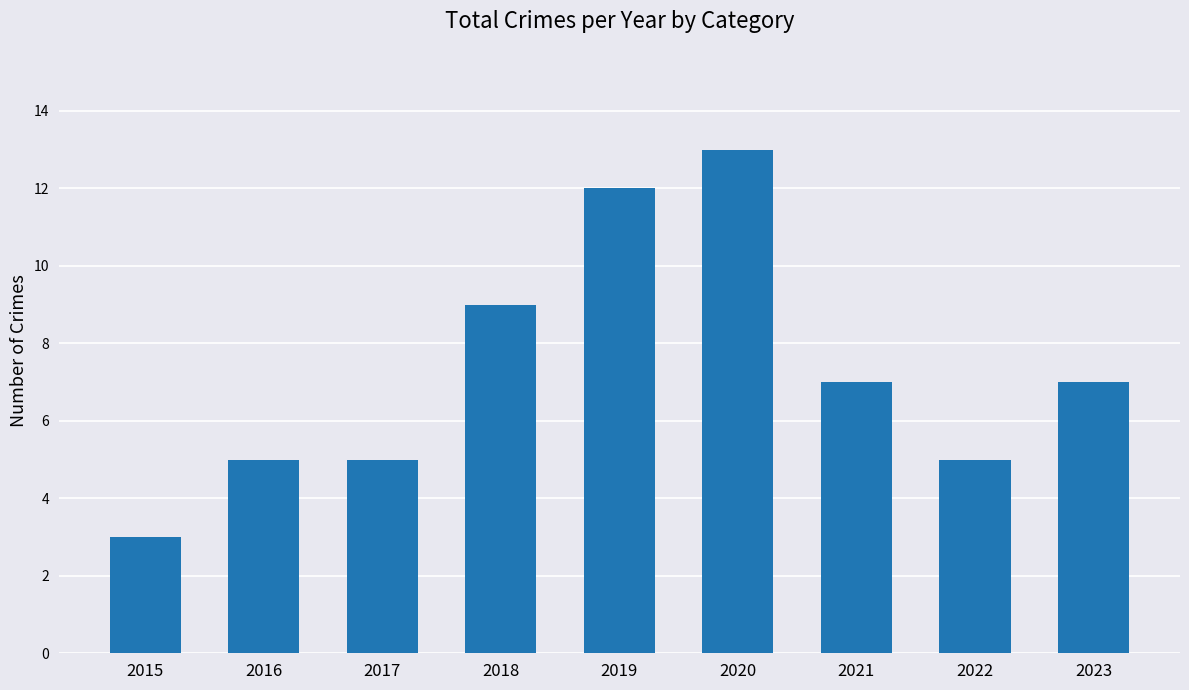

True or false: the data shows 3 at 2017.

False